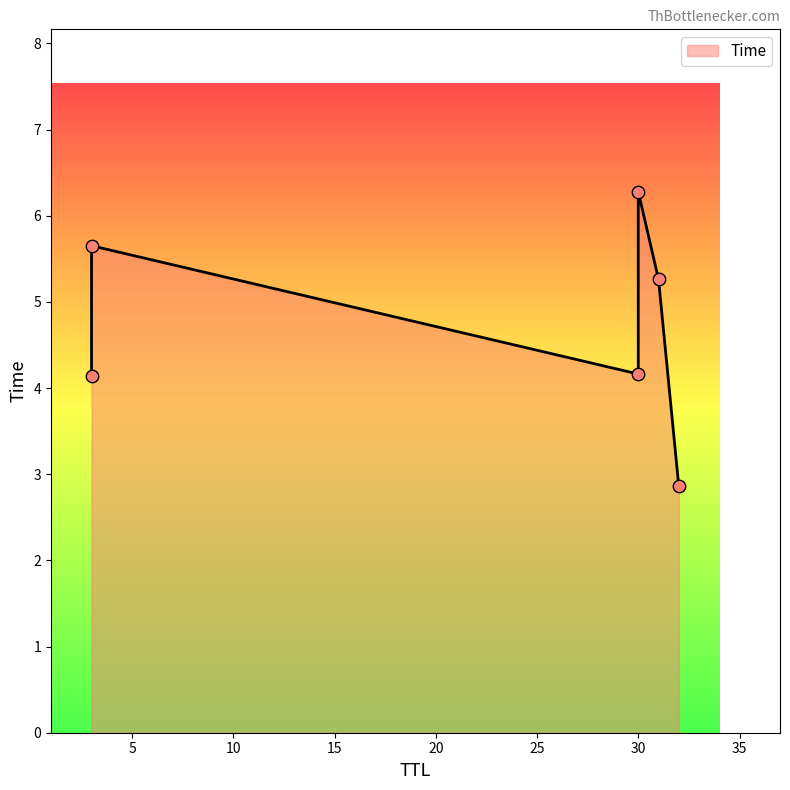

What is the change in value from 32 to 30?

+3.4